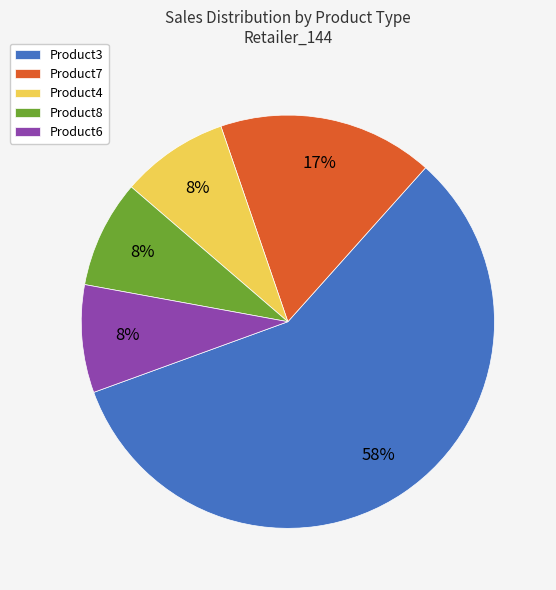

Which slice represents more than half of the pie?

Product3